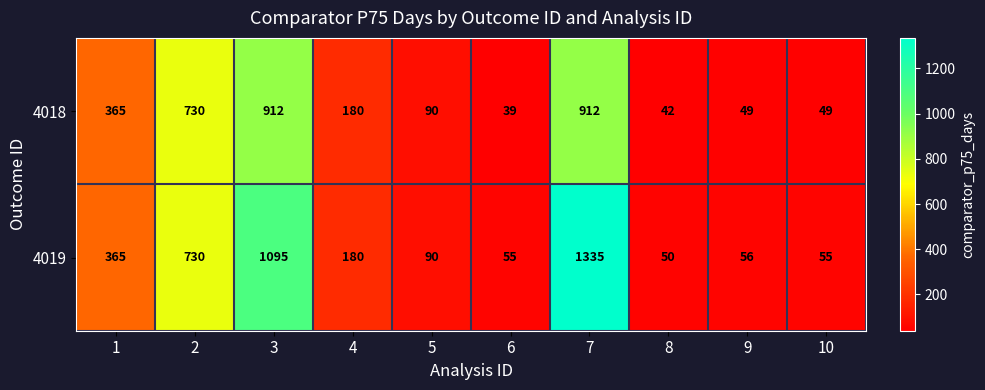

What is the sum of all 4019 values?

4011